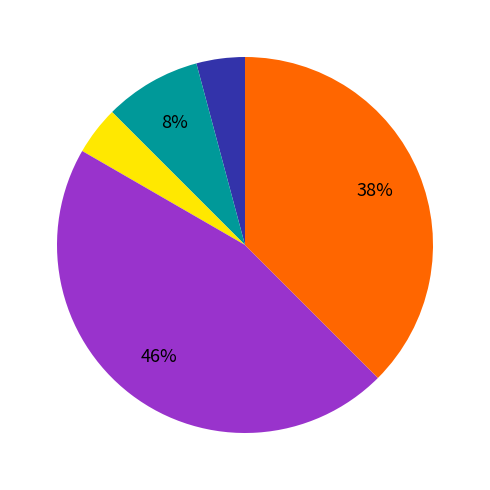

To the nearest percent, what is the average slice percentage?

20%